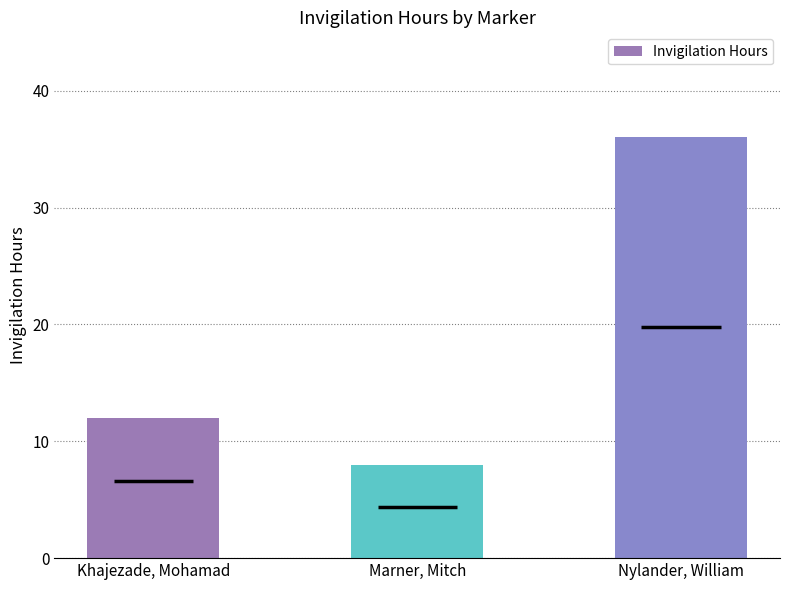

At which label is the value closest to 22?

Khajezade, Mohamad